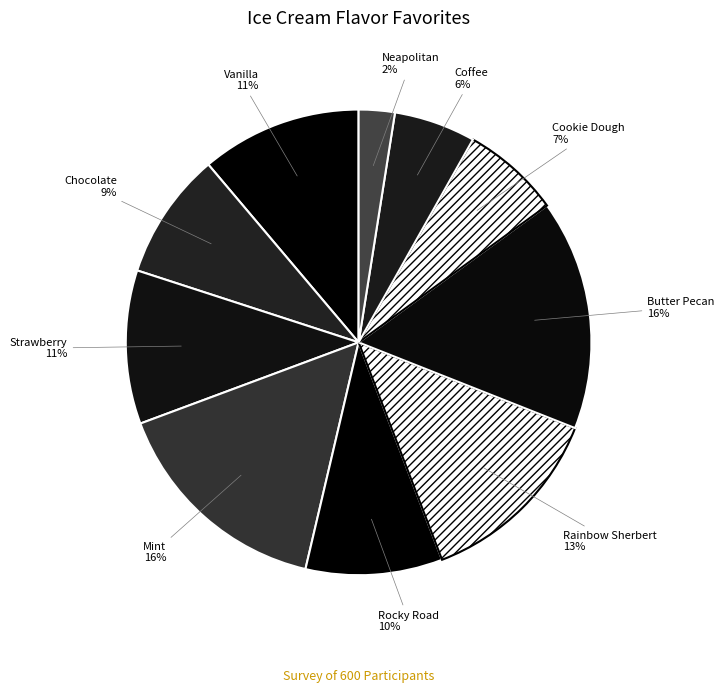

True or false: Cookie Dough accounts for 1% of the total.

False